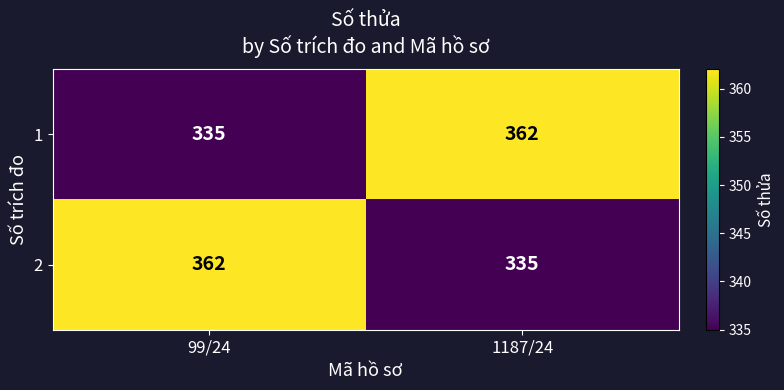

True or false: 2 has a value of 362 at 99/24.

True